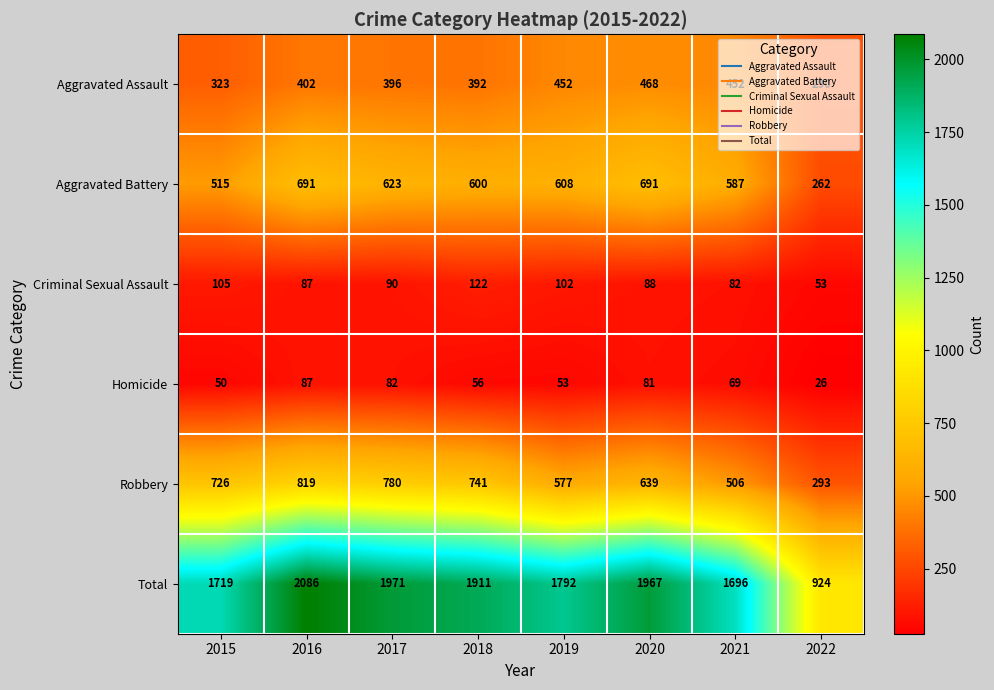

Rank the series by their maximum value, from highest to lowest.

Total, Robbery, Aggravated Battery, Aggravated Assault, Criminal Sexual Assault, Homicide